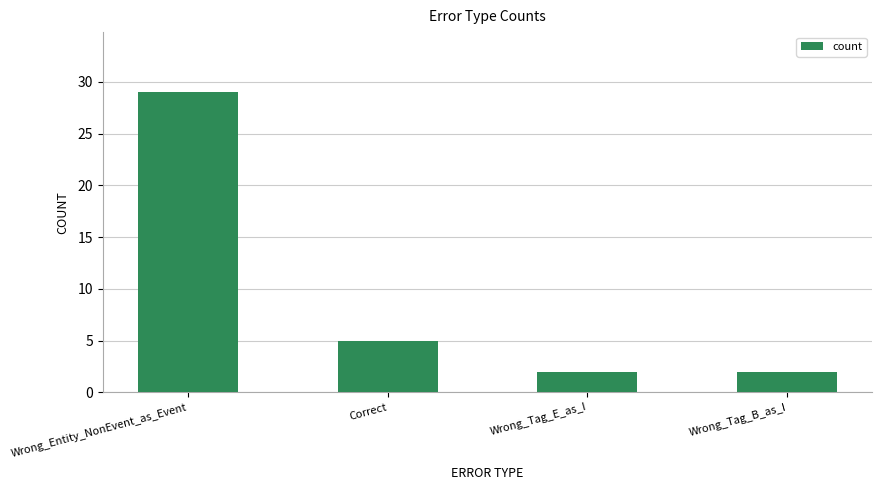

Reading right to left, list all the values displayed in this chart.

Wrong_Tag_B_as_I=2	Wrong_Tag_E_as_I=2	Correct=5	Wrong_Entity_NonEvent_as_Event=29